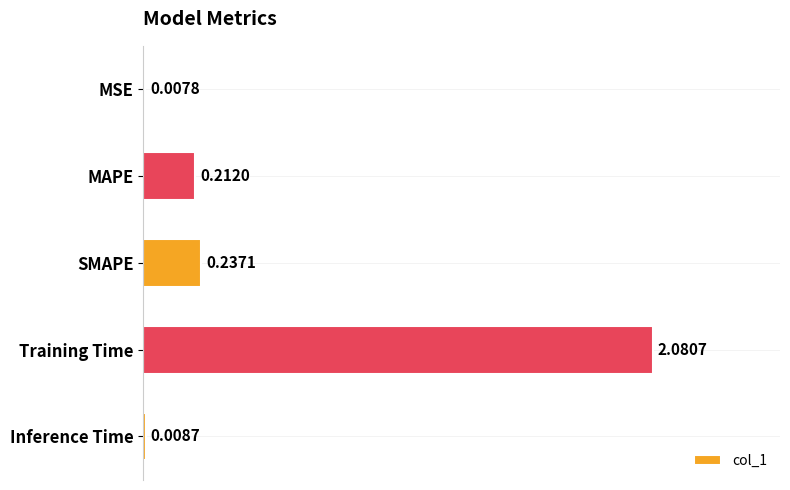

How many series are shown in this chart?

1